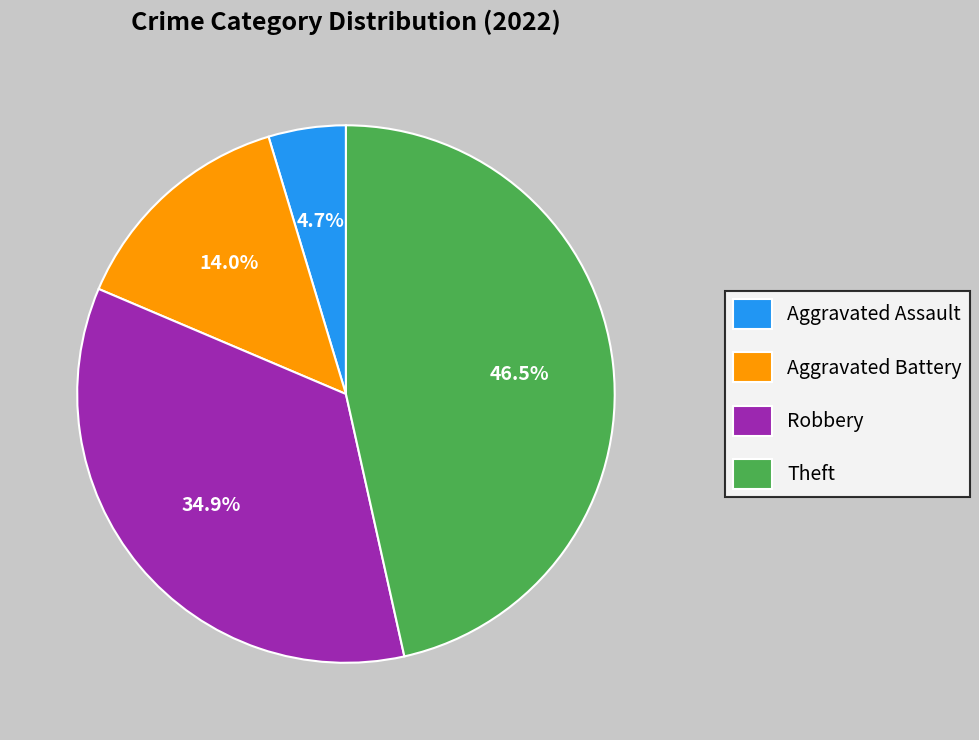

Do Theft and Aggravated Battery together represent more than half of the pie?

Yes